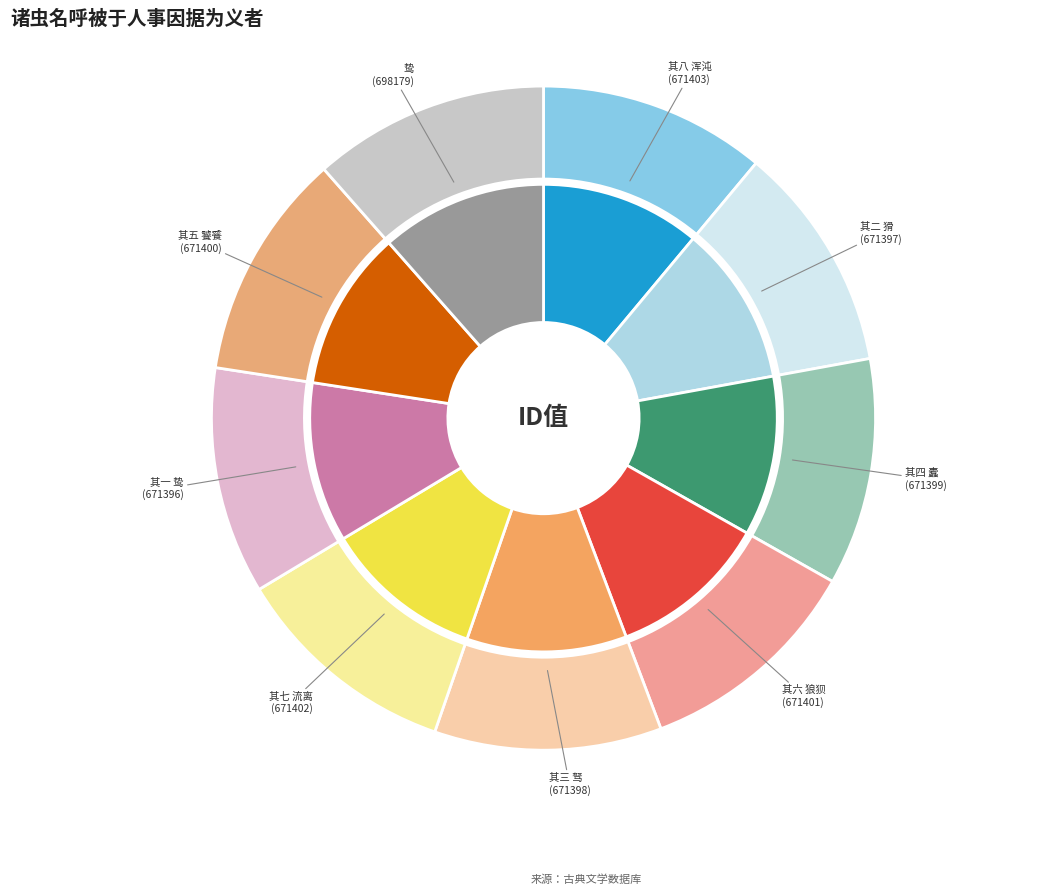

How many segments does this pie chart have?

9